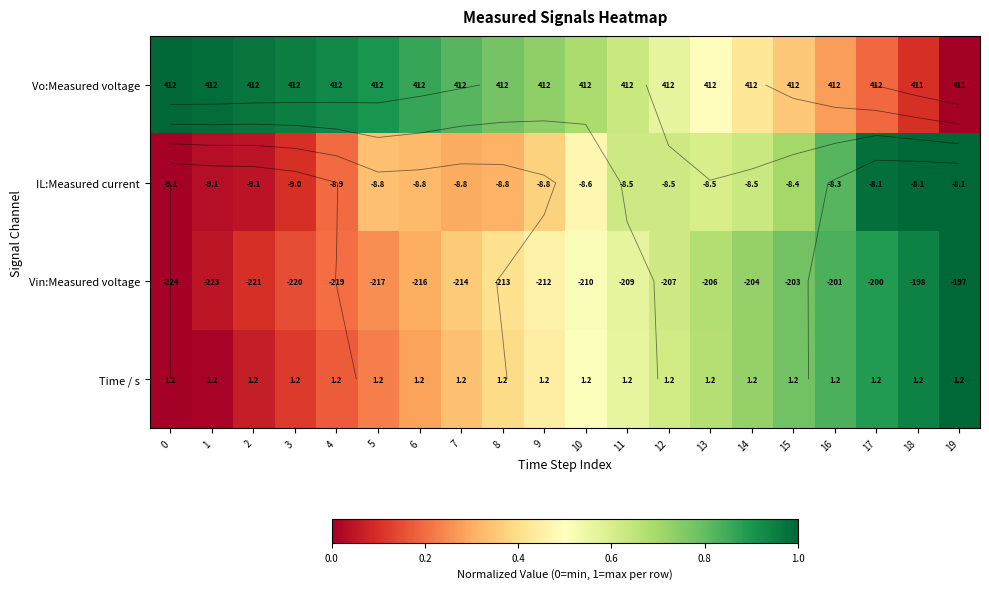

True or false: Vo:Measured voltage has a value of 0.2 at 17.

True